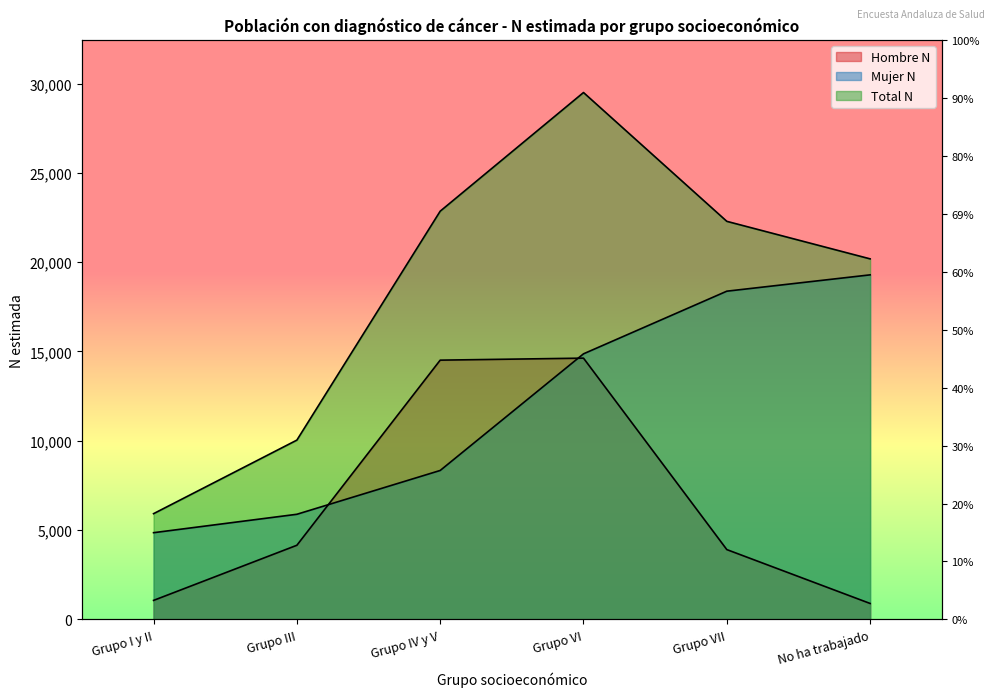

Reading left to right, extract all data points from this chart.

Hombre N: Grupo I y II=1066	Grupo III=4152	Grupo IV y V=14515	Grupo VI=14628	Grupo VII=3910	No ha trabajado=894
Mujer N: Grupo I y II=4856	Grupo III=5887	Grupo IV y V=8339	Grupo VI=14869	Grupo VII=18376	No ha trabajado=19290
Total N: Grupo I y II=5921	Grupo III=10039	Grupo IV y V=22854	Grupo VI=29497	Grupo VII=22286	No ha trabajado=20185